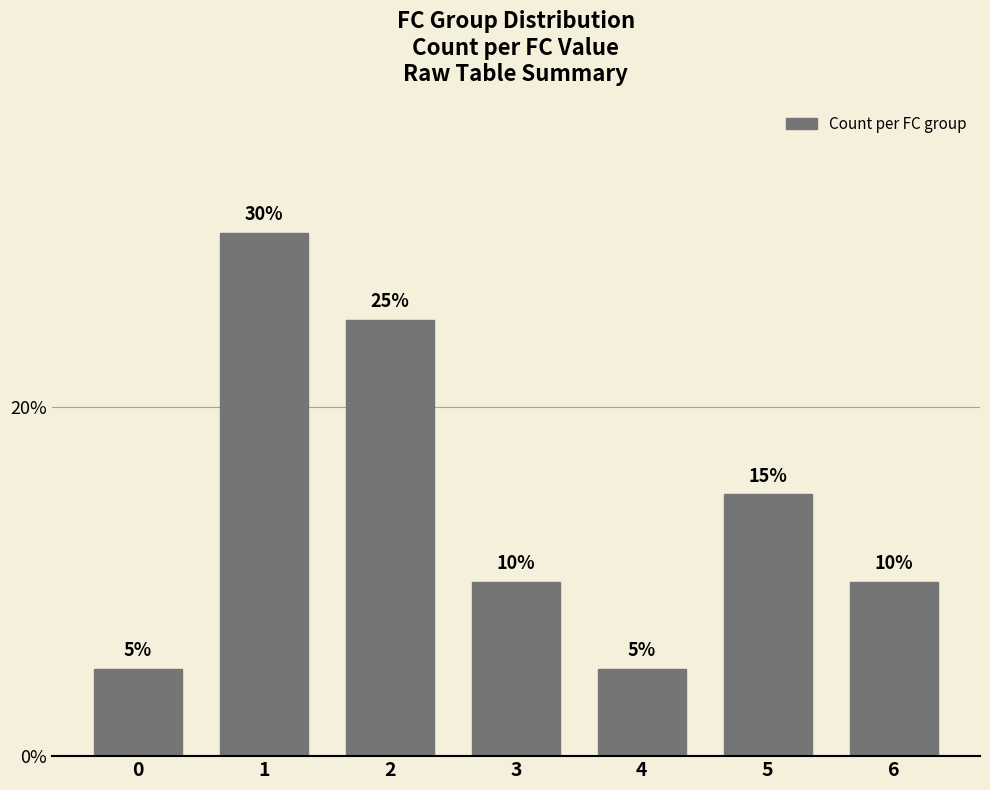

Reading left to right, extract all data points from this chart.

0.1	0.3	0.2	0.1	0.1	0.1	0.1